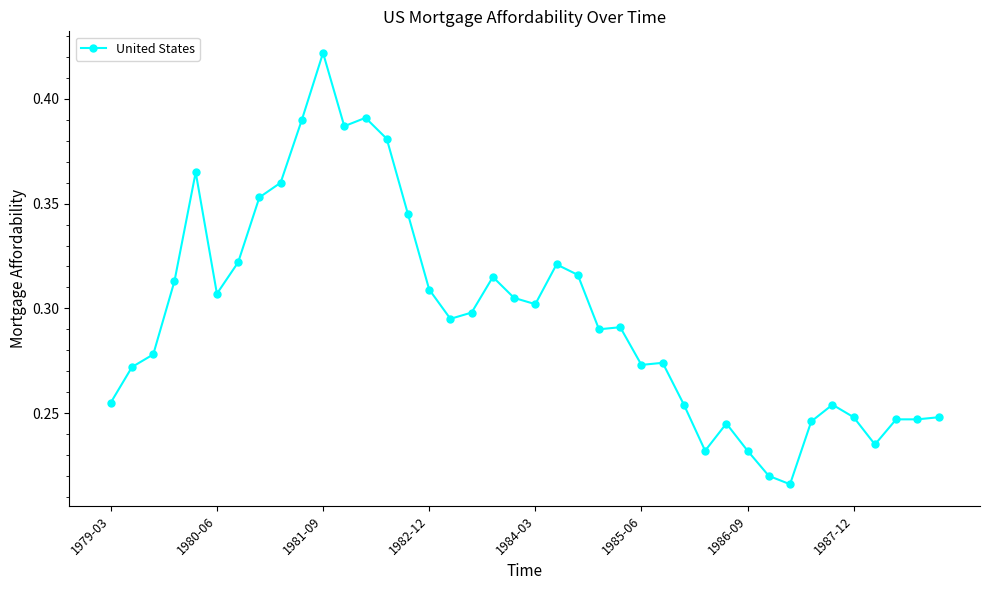

True or false: the data has more than 2 interior local peaks.

True